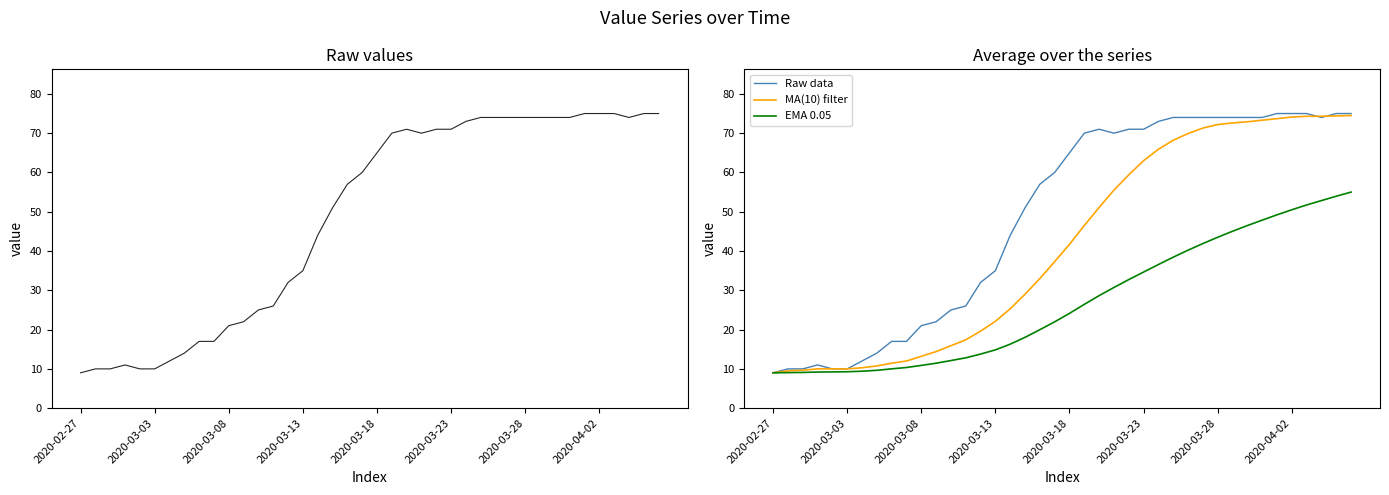

Reading right to left, transcribe all the data shown in this chart.

Raw data: 75.0	75.0	74.0	75.0	75.0	75.0	74.0	74.0	74.0	74.0	74.0	74.0	74.0	73.0	71.0	71.0	70.0	71.0	70.0	65.0	60.0	57.0	51.0	44.0	35.0	32.0	26.0	25.0	22.0	21.0	17.0	17.0	14.0	12.0	10.0	10.0	11.0	10.0	10.0	9.0
MA(10) filter: 74.5	74.4	74.3	74.3	74.1	73.7	73.3	72.9	72.6	72.2	71.3	69.9	68.2	65.9	63.0	59.4	55.5	51.1	46.5	41.7	37.3	33.0	29.0	25.3	22.1	19.6	17.4	15.9	14.4	13.2	12.0	11.4	10.8	10.3	10.0	10.0	10.0	9.7	9.5	9.0
EMA 0.05: 55.0	54.0	52.8	51.7	50.5	49.2	47.9	46.5	45.0	43.5	41.9	40.2	38.4	36.6	34.6	32.7	30.7	28.7	26.4	24.1	22.0	20.0	18.0	16.3	14.8	13.8	12.8	12.1	11.4	10.9	10.4	10.0	9.6	9.4	9.3	9.2	9.2	9.1	9.0	9.0